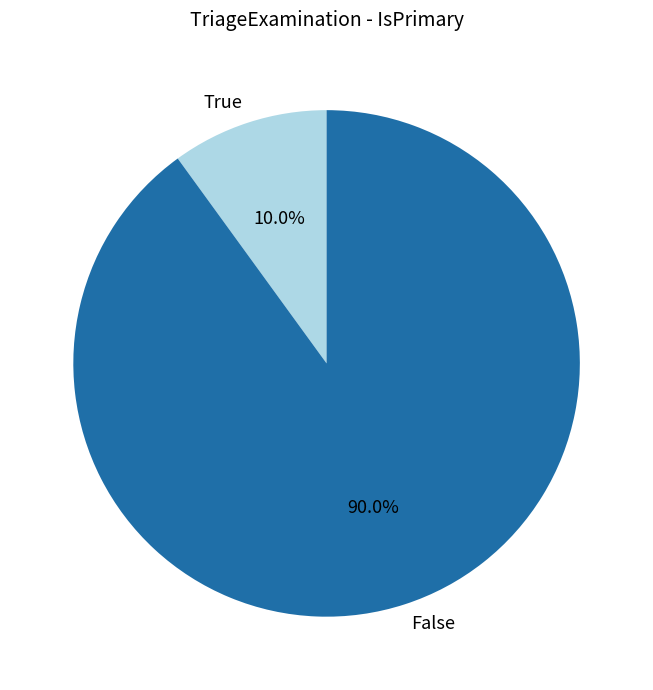

Which category has the biggest portion of the pie?

False